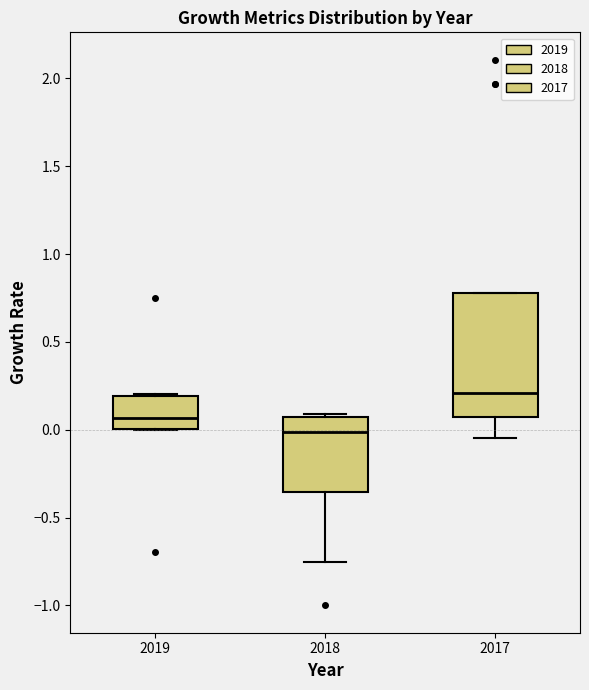

Reading left to right, transcribe this box plot: for each box, give where its median line is, the range the box spans, and where its two whiskers end, as read against the y-axis. The values are not printed on the chart, so give them approximately, as read against the axis.

2019: median 0.05, box 0.00 to 0.20, whiskers 0.00 to 0.20
2018: median 0.00, box -0.35 to 0.05, whiskers -0.75 to 0.10
2017: median 0.20, box 0.05 to 0.80, whiskers -0.05 to 0.80